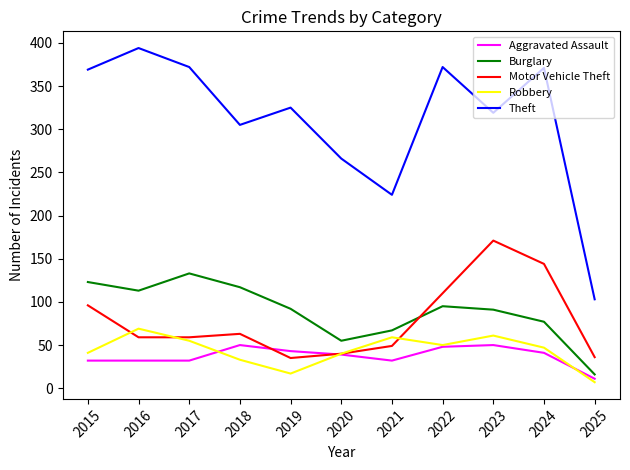

What is the total value across all series at 2019?

512